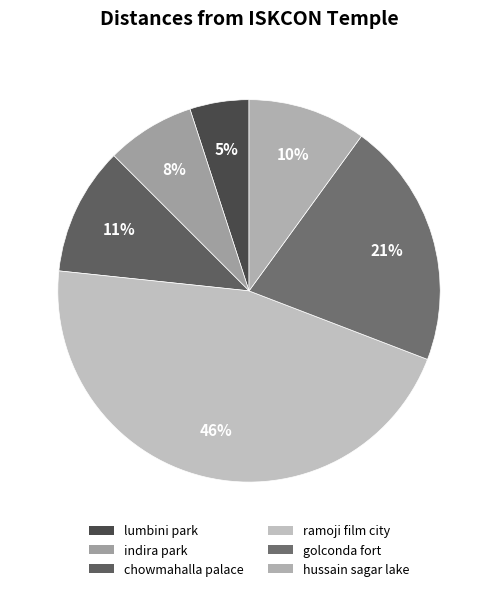

How many slices are in this pie chart?

6